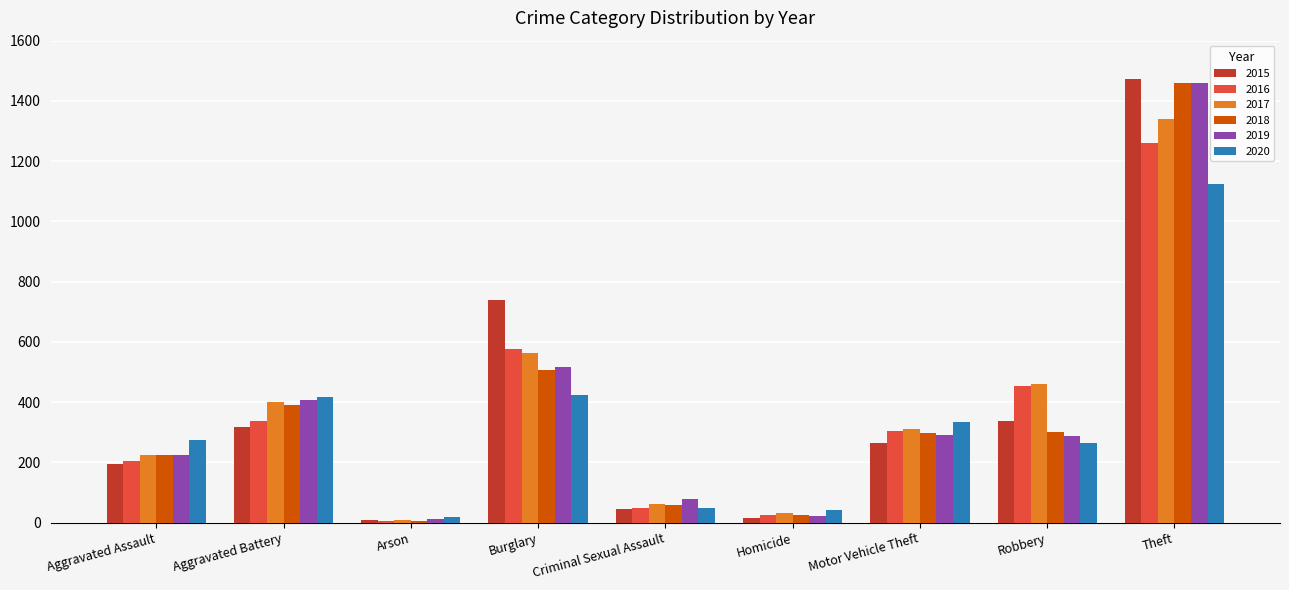

At which label does 2020 reach its minimum?

Arson